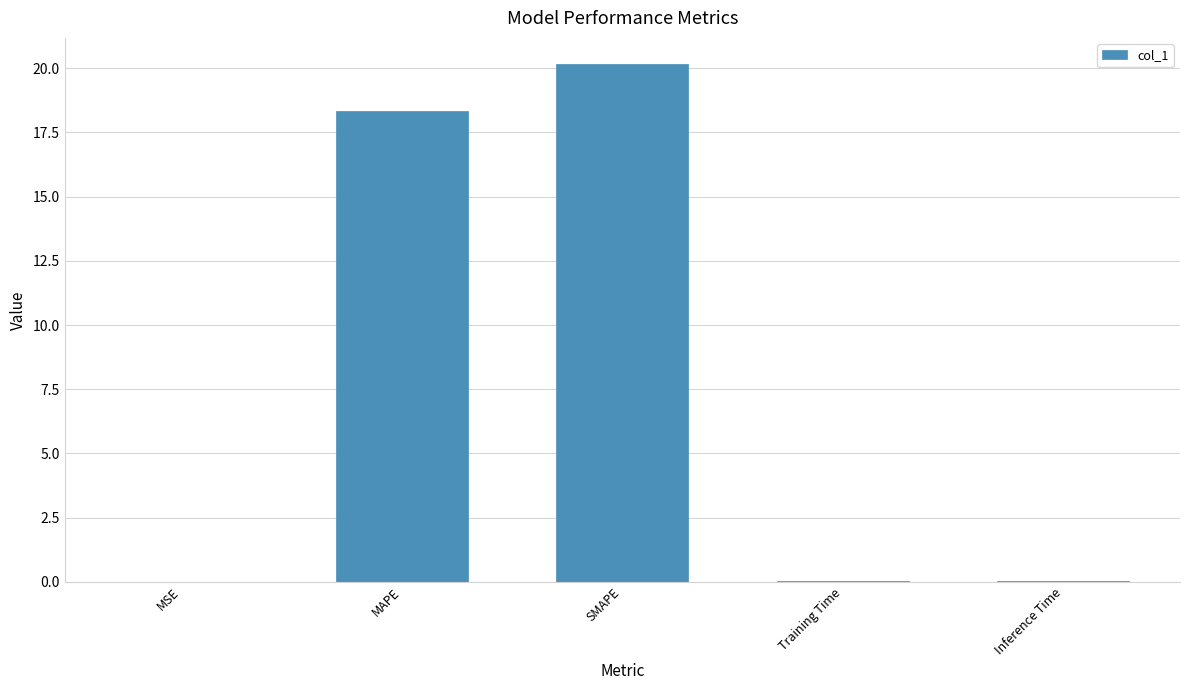

What is the maximum value shown in the chart?

20.2